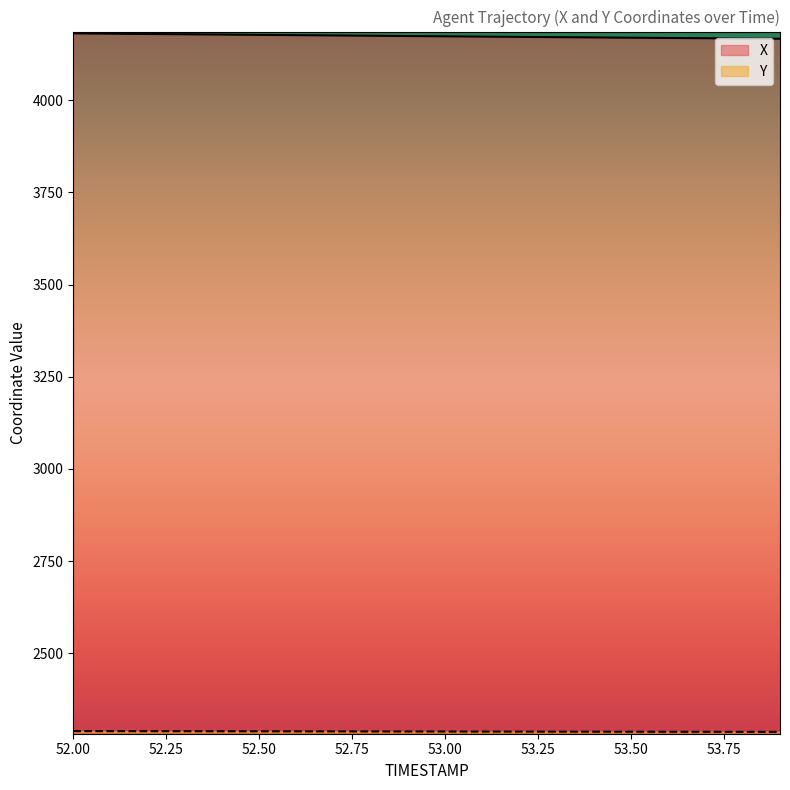

Reading left to right, transcribe all the data shown in this chart.

X: 52.0=4181.0	52.1=4180.2	52.2=4179.4	52.3=4178.6	52.4=4177.8	52.5=4177.0	52.6=4176.2	52.7=4175.4	52.8=4174.6	52.9=4173.9	53.0=4173.1	53.1=4172.3	53.2=4171.6	53.3=4170.8	53.4=4170.1	53.5=4169.3	53.6=4168.6	53.7=4167.9	53.8=4167.2	53.9=4166.5
Y: 52.0=2288.8	52.1=2288.7	52.2=2288.6	52.3=2288.5	52.4=2288.4	52.5=2288.2	52.6=2288.1	52.7=2288.0	52.8=2287.9	52.9=2287.8	53.0=2287.7	53.1=2287.6	53.2=2287.5	53.3=2287.4	53.4=2287.3	53.5=2287.2	53.6=2287.1	53.7=2286.9	53.8=2286.8	53.9=2286.8